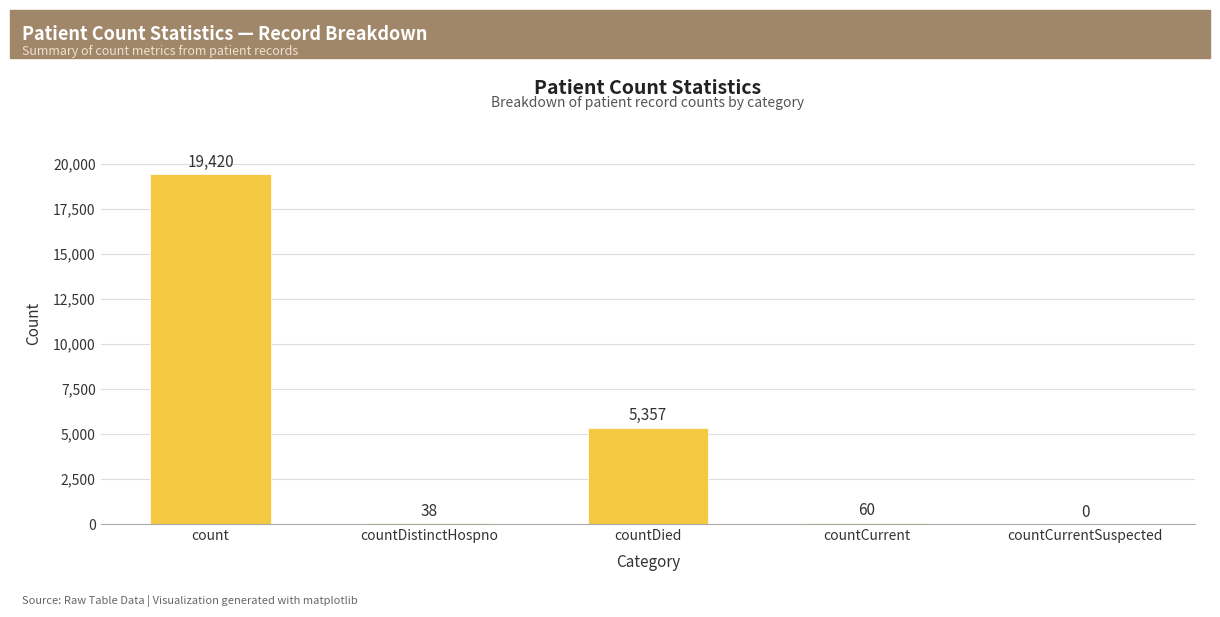

True or false: the data shows 60 at countCurrent.

True